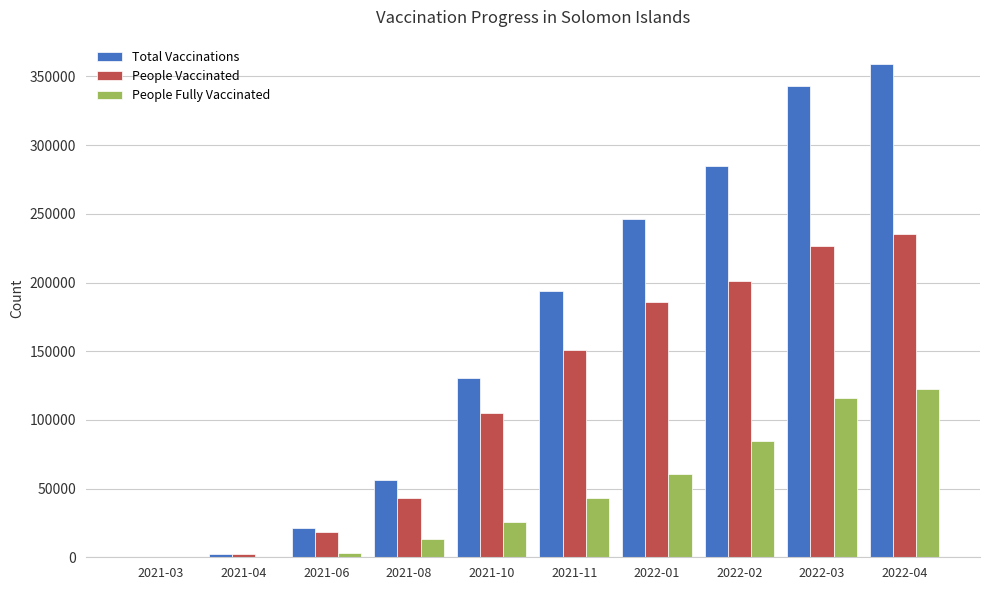

The People Vaccinated series shows 18042 at 2021-06. True or false?

True